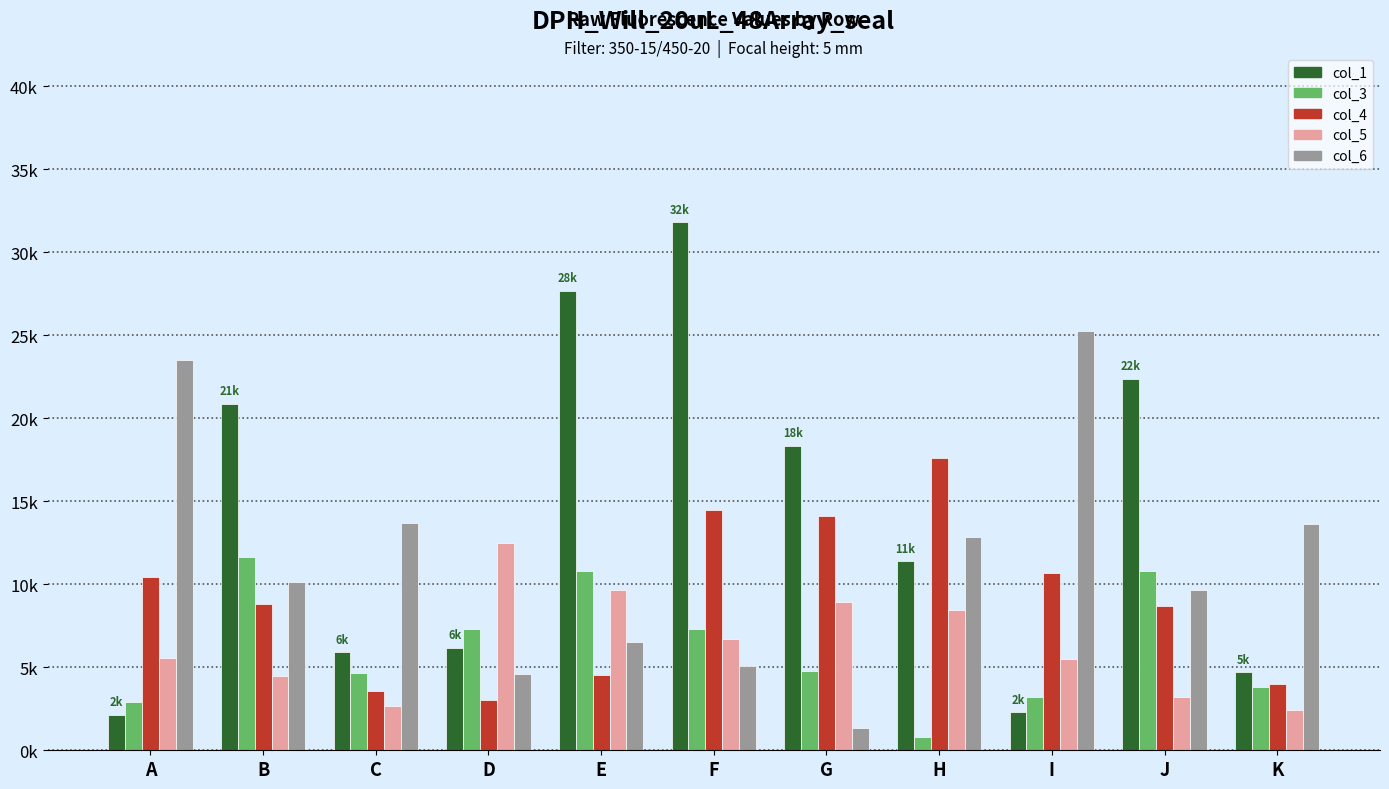

What are all the series names shown in the legend?

col_1, col_3, col_4, col_5, col_6